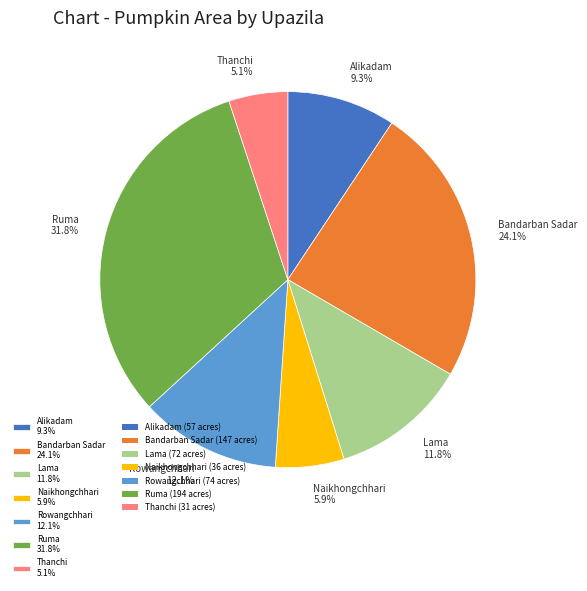

Combined, do Alikadam and Lama account for over 50%?

No